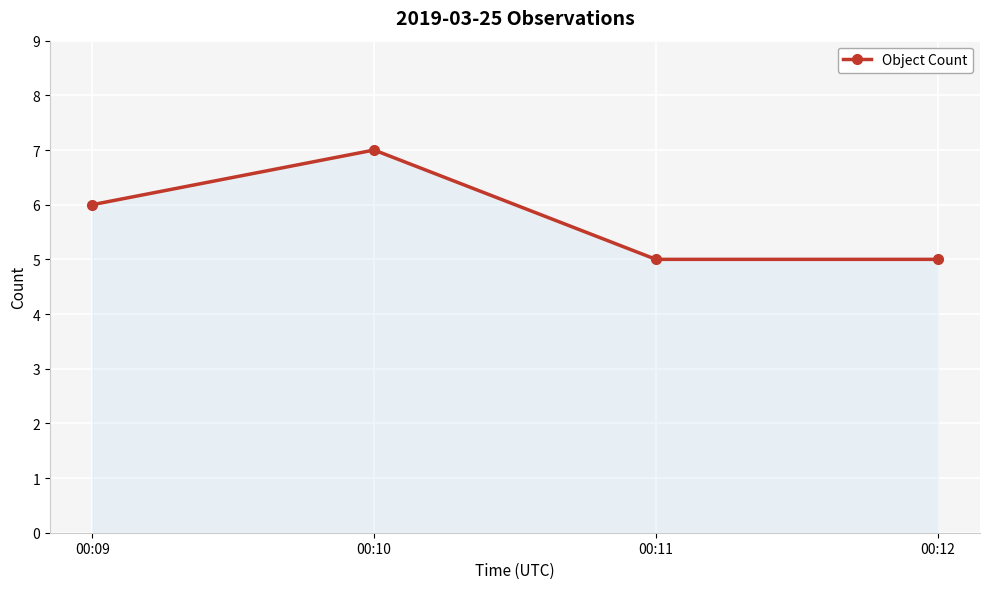

True or false: the data shows 3 at 00:12.

False